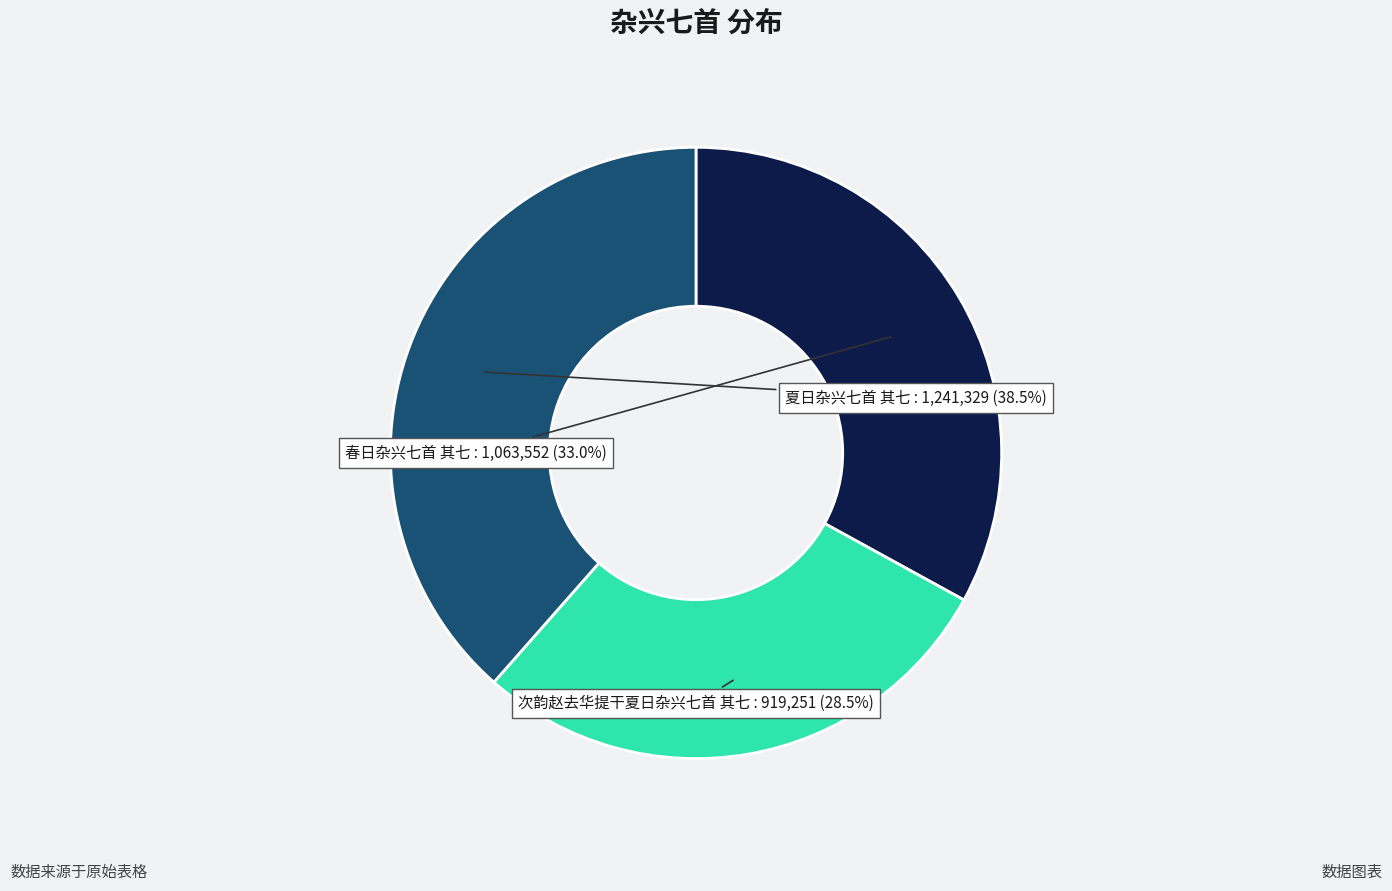

To the nearest percent, what percentage of the pie is 春日杂兴七首 其七?

33%